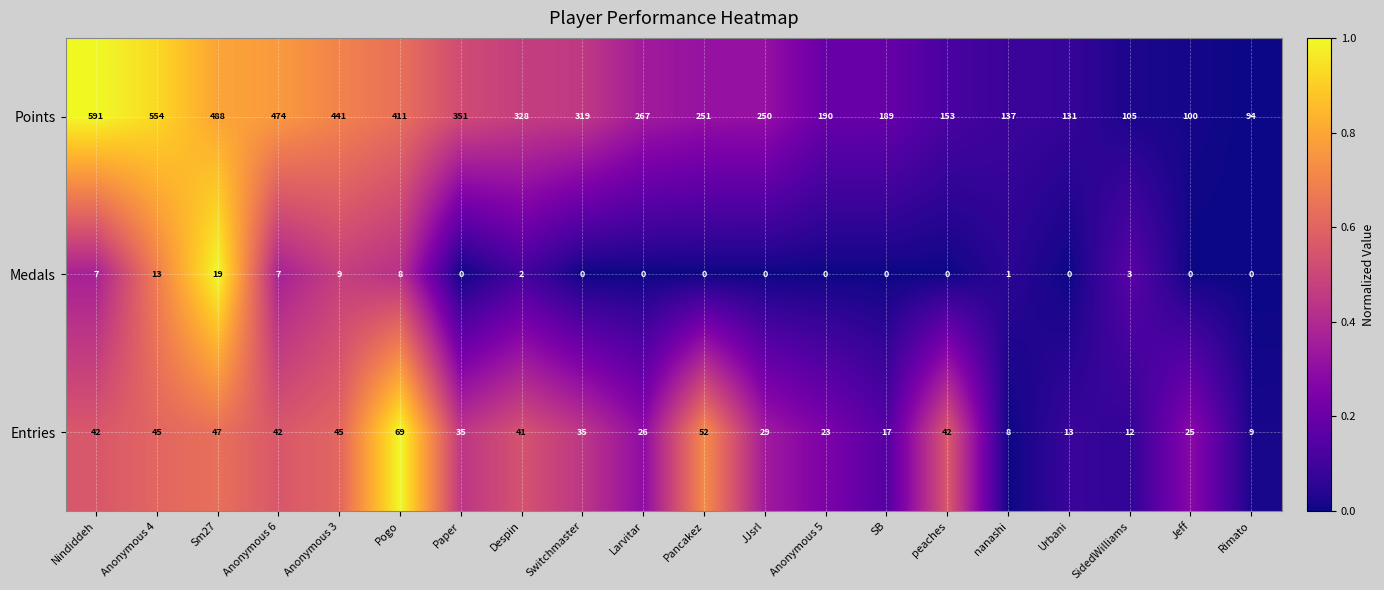

Is it true that Points equals 156 at Paper?

False